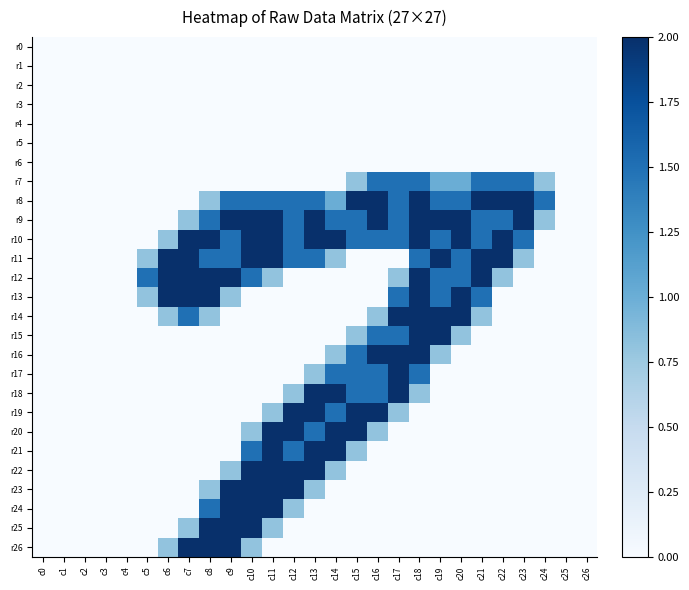

Reading right to left, list all the values displayed in this chart.

r0: c26=0.0	c25=0.0	c24=0.0	c23=0.0	c22=0.0	c21=0.0	c20=0.0	c19=0.0	c18=0.0	c17=0.0	c16=0.0	c15=0.0	c14=0.0	c13=0.0	c12=0.0	c11=0.0	c10=0.0	c9=0.0	c8=0.0	c7=0.0	c6=0.0	c5=0.0	c4=0.0	c3=0.0	c2=0.0	c1=0.0	c0=0.0
r1: c26=0.0	c25=0.0	c24=0.0	c23=0.0	c22=0.0	c21=0.0	c20=0.0	c19=0.0	c18=0.0	c17=0.0	c16=0.0	c15=0.0	c14=0.0	c13=0.0	c12=0.0	c11=0.0	c10=0.0	c9=0.0	c8=0.0	c7=0.0	c6=0.0	c5=0.0	c4=0.0	c3=0.0	c2=0.0	c1=0.0	c0=0.0
r2: c26=0.0	c25=0.0	c24=0.0	c23=0.0	c22=0.0	c21=0.0	c20=0.0	c19=0.0	c18=0.0	c17=0.0	c16=0.0	c15=0.0	c14=0.0	c13=0.0	c12=0.0	c11=0.0	c10=0.0	c9=0.0	c8=0.0	c7=0.0	c6=0.0	c5=0.0	c4=0.0	c3=0.0	c2=0.0	c1=0.0	c0=0.0
r3: c26=0.0	c25=0.0	c24=0.0	c23=0.0	c22=0.0	c21=0.0	c20=0.0	c19=0.0	c18=0.0	c17=0.0	c16=0.0	c15=0.0	c14=0.0	c13=0.0	c12=0.0	c11=0.0	c10=0.0	c9=0.0	c8=0.0	c7=0.0	c6=0.0	c5=0.0	c4=0.0	c3=0.0	c2=0.0	c1=0.0	c0=0.0
r4: c26=0.0	c25=0.0	c24=0.0	c23=0.0	c22=0.0	c21=0.0	c20=0.0	c19=0.0	c18=0.0	c17=0.0	c16=0.0	c15=0.0	c14=0.0	c13=0.0	c12=0.0	c11=0.0	c10=0.0	c9=0.0	c8=0.0	c7=0.0	c6=0.0	c5=0.0	c4=0.0	c3=0.0	c2=0.0	c1=0.0	c0=0.0
r5: c26=0.0	c25=0.0	c24=0.0	c23=0.0	c22=0.0	c21=0.0	c20=0.0	c19=0.0	c18=0.0	c17=0.0	c16=0.0	c15=0.0	c14=0.0	c13=0.0	c12=0.0	c11=0.0	c10=0.0	c9=0.0	c8=0.0	c7=0.0	c6=0.0	c5=0.0	c4=0.0	c3=0.0	c2=0.0	c1=0.0	c0=0.0
r6: c26=0.0	c25=0.0	c24=0.0	c23=0.0	c22=0.0	c21=0.0	c20=0.0	c19=0.0	c18=0.0	c17=0.0	c16=0.0	c15=0.0	c14=0.0	c13=0.0	c12=0.0	c11=0.0	c10=0.0	c9=0.0	c8=0.0	c7=0.0	c6=0.0	c5=0.0	c4=0.0	c3=0.0	c2=0.0	c1=0.0	c0=0.0
r7: c26=0.0	c25=0.0	c24=0.8	c23=1.5	c22=1.5	c21=1.5	c20=1.0	c19=1.0	c18=1.5	c17=1.5	c16=1.5	c15=0.8	c14=0.0	c13=0.0	c12=0.0	c11=0.0	c10=0.0	c9=0.0	c8=0.0	c7=0.0	c6=0.0	c5=0.0	c4=0.0	c3=0.0	c2=0.0	c1=0.0	c0=0.0
r8: c26=0.0	c25=0.0	c24=1.5	c23=2.0	c22=2.0	c21=2.0	c20=1.5	c19=1.5	c18=2.0	c17=1.5	c16=2.0	c15=2.0	c14=1.0	c13=1.5	c12=1.5	c11=1.5	c10=1.5	c9=1.5	c8=0.8	c7=0.0	c6=0.0	c5=0.0	c4=0.0	c3=0.0	c2=0.0	c1=0.0	c0=0.0
r9: c26=0.0	c25=0.0	c24=0.8	c23=2.0	c22=1.5	c21=1.5	c20=2.0	c19=2.0	c18=2.0	c17=1.5	c16=2.0	c15=1.5	c14=1.5	c13=2.0	c12=1.5	c11=2.0	c10=2.0	c9=2.0	c8=1.5	c7=0.8	c6=0.0	c5=0.0	c4=0.0	c3=0.0	c2=0.0	c1=0.0	c0=0.0
r10: c26=0.0	c25=0.0	c24=0.0	c23=1.5	c22=2.0	c21=1.5	c20=2.0	c19=1.5	c18=2.0	c17=1.5	c16=1.5	c15=1.5	c14=2.0	c13=2.0	c12=1.5	c11=2.0	c10=2.0	c9=1.5	c8=2.0	c7=2.0	c6=0.8	c5=0.0	c4=0.0	c3=0.0	c2=0.0	c1=0.0	c0=0.0
r11: c26=0.0	c25=0.0	c24=0.0	c23=0.8	c22=2.0	c21=2.0	c20=1.5	c19=2.0	c18=1.5	c17=0.0	c16=0.0	c15=0.0	c14=0.8	c13=1.5	c12=1.5	c11=2.0	c10=2.0	c9=1.5	c8=1.5	c7=2.0	c6=2.0	c5=0.8	c4=0.0	c3=0.0	c2=0.0	c1=0.0	c0=0.0
r12: c26=0.0	c25=0.0	c24=0.0	c23=0.0	c22=0.8	c21=2.0	c20=1.5	c19=1.5	c18=2.0	c17=0.8	c16=0.0	c15=0.0	c14=0.0	c13=0.0	c12=0.0	c11=0.8	c10=1.5	c9=2.0	c8=2.0	c7=2.0	c6=2.0	c5=1.5	c4=0.0	c3=0.0	c2=0.0	c1=0.0	c0=0.0
r13: c26=0.0	c25=0.0	c24=0.0	c23=0.0	c22=0.0	c21=1.5	c20=2.0	c19=1.5	c18=2.0	c17=1.5	c16=0.0	c15=0.0	c14=0.0	c13=0.0	c12=0.0	c11=0.0	c10=0.0	c9=0.8	c8=2.0	c7=2.0	c6=2.0	c5=0.8	c4=0.0	c3=0.0	c2=0.0	c1=0.0	c0=0.0
r14: c26=0.0	c25=0.0	c24=0.0	c23=0.0	c22=0.0	c21=0.8	c20=2.0	c19=2.0	c18=2.0	c17=2.0	c16=0.8	c15=0.0	c14=0.0	c13=0.0	c12=0.0	c11=0.0	c10=0.0	c9=0.0	c8=0.8	c7=1.5	c6=0.8	c5=0.0	c4=0.0	c3=0.0	c2=0.0	c1=0.0	c0=0.0
r15: c26=0.0	c25=0.0	c24=0.0	c23=0.0	c22=0.0	c21=0.0	c20=0.8	c19=2.0	c18=2.0	c17=1.5	c16=1.5	c15=0.8	c14=0.0	c13=0.0	c12=0.0	c11=0.0	c10=0.0	c9=0.0	c8=0.0	c7=0.0	c6=0.0	c5=0.0	c4=0.0	c3=0.0	c2=0.0	c1=0.0	c0=0.0
r16: c26=0.0	c25=0.0	c24=0.0	c23=0.0	c22=0.0	c21=0.0	c20=0.0	c19=0.8	c18=2.0	c17=2.0	c16=2.0	c15=1.5	c14=0.8	c13=0.0	c12=0.0	c11=0.0	c10=0.0	c9=0.0	c8=0.0	c7=0.0	c6=0.0	c5=0.0	c4=0.0	c3=0.0	c2=0.0	c1=0.0	c0=0.0
r17: c26=0.0	c25=0.0	c24=0.0	c23=0.0	c22=0.0	c21=0.0	c20=0.0	c19=0.0	c18=1.5	c17=2.0	c16=1.5	c15=1.5	c14=1.5	c13=0.8	c12=0.0	c11=0.0	c10=0.0	c9=0.0	c8=0.0	c7=0.0	c6=0.0	c5=0.0	c4=0.0	c3=0.0	c2=0.0	c1=0.0	c0=0.0
r18: c26=0.0	c25=0.0	c24=0.0	c23=0.0	c22=0.0	c21=0.0	c20=0.0	c19=0.0	c18=0.8	c17=2.0	c16=1.5	c15=1.5	c14=2.0	c13=2.0	c12=0.8	c11=0.0	c10=0.0	c9=0.0	c8=0.0	c7=0.0	c6=0.0	c5=0.0	c4=0.0	c3=0.0	c2=0.0	c1=0.0	c0=0.0
r19: c26=0.0	c25=0.0	c24=0.0	c23=0.0	c22=0.0	c21=0.0	c20=0.0	c19=0.0	c18=0.0	c17=0.8	c16=2.0	c15=2.0	c14=1.5	c13=2.0	c12=2.0	c11=0.8	c10=0.0	c9=0.0	c8=0.0	c7=0.0	c6=0.0	c5=0.0	c4=0.0	c3=0.0	c2=0.0	c1=0.0	c0=0.0
r20: c26=0.0	c25=0.0	c24=0.0	c23=0.0	c22=0.0	c21=0.0	c20=0.0	c19=0.0	c18=0.0	c17=0.0	c16=0.8	c15=2.0	c14=2.0	c13=1.5	c12=2.0	c11=2.0	c10=0.8	c9=0.0	c8=0.0	c7=0.0	c6=0.0	c5=0.0	c4=0.0	c3=0.0	c2=0.0	c1=0.0	c0=0.0
r21: c26=0.0	c25=0.0	c24=0.0	c23=0.0	c22=0.0	c21=0.0	c20=0.0	c19=0.0	c18=0.0	c17=0.0	c16=0.0	c15=0.8	c14=2.0	c13=2.0	c12=1.5	c11=2.0	c10=1.5	c9=0.0	c8=0.0	c7=0.0	c6=0.0	c5=0.0	c4=0.0	c3=0.0	c2=0.0	c1=0.0	c0=0.0
r22: c26=0.0	c25=0.0	c24=0.0	c23=0.0	c22=0.0	c21=0.0	c20=0.0	c19=0.0	c18=0.0	c17=0.0	c16=0.0	c15=0.0	c14=0.8	c13=2.0	c12=2.0	c11=2.0	c10=2.0	c9=0.8	c8=0.0	c7=0.0	c6=0.0	c5=0.0	c4=0.0	c3=0.0	c2=0.0	c1=0.0	c0=0.0
r23: c26=0.0	c25=0.0	c24=0.0	c23=0.0	c22=0.0	c21=0.0	c20=0.0	c19=0.0	c18=0.0	c17=0.0	c16=0.0	c15=0.0	c14=0.0	c13=0.8	c12=2.0	c11=2.0	c10=2.0	c9=2.0	c8=0.8	c7=0.0	c6=0.0	c5=0.0	c4=0.0	c3=0.0	c2=0.0	c1=0.0	c0=0.0
r24: c26=0.0	c25=0.0	c24=0.0	c23=0.0	c22=0.0	c21=0.0	c20=0.0	c19=0.0	c18=0.0	c17=0.0	c16=0.0	c15=0.0	c14=0.0	c13=0.0	c12=0.8	c11=2.0	c10=2.0	c9=2.0	c8=1.5	c7=0.0	c6=0.0	c5=0.0	c4=0.0	c3=0.0	c2=0.0	c1=0.0	c0=0.0
r25: c26=0.0	c25=0.0	c24=0.0	c23=0.0	c22=0.0	c21=0.0	c20=0.0	c19=0.0	c18=0.0	c17=0.0	c16=0.0	c15=0.0	c14=0.0	c13=0.0	c12=0.0	c11=0.8	c10=2.0	c9=2.0	c8=2.0	c7=0.8	c6=0.0	c5=0.0	c4=0.0	c3=0.0	c2=0.0	c1=0.0	c0=0.0
r26: c26=0.0	c25=0.0	c24=0.0	c23=0.0	c22=0.0	c21=0.0	c20=0.0	c19=0.0	c18=0.0	c17=0.0	c16=0.0	c15=0.0	c14=0.0	c13=0.0	c12=0.0	c11=0.0	c10=0.8	c9=2.0	c8=2.0	c7=2.0	c6=0.8	c5=0.0	c4=0.0	c3=0.0	c2=0.0	c1=0.0	c0=0.0